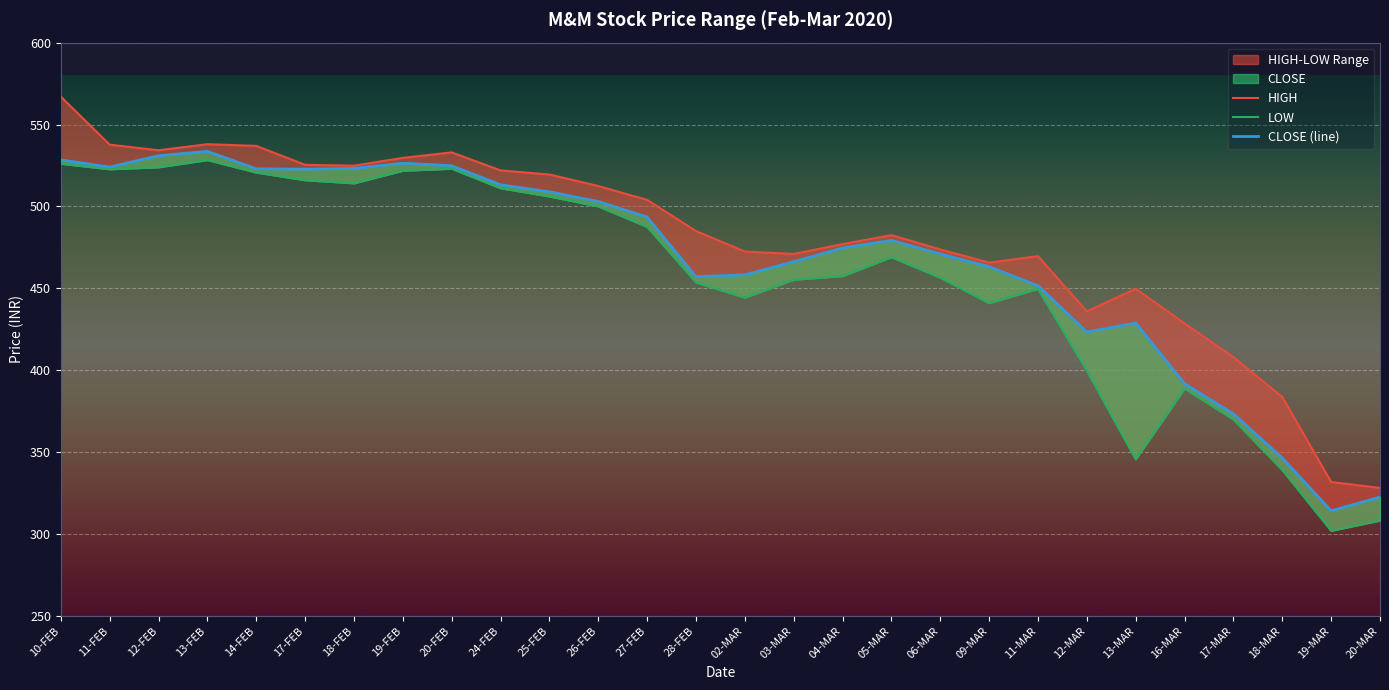

Rank the series at 25-FEB from highest to lowest value.

HIGH, CLOSE (line), LOW